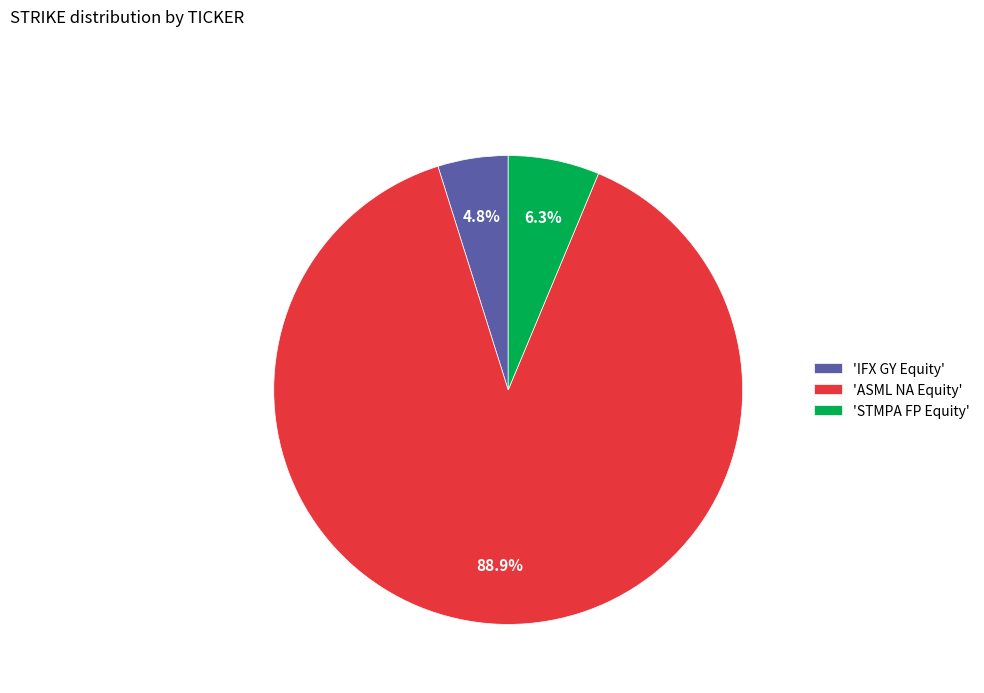

Combined, what portion of the pie is 'STMPA FP Equity' and 'IFX GY Equity'?

11.1%